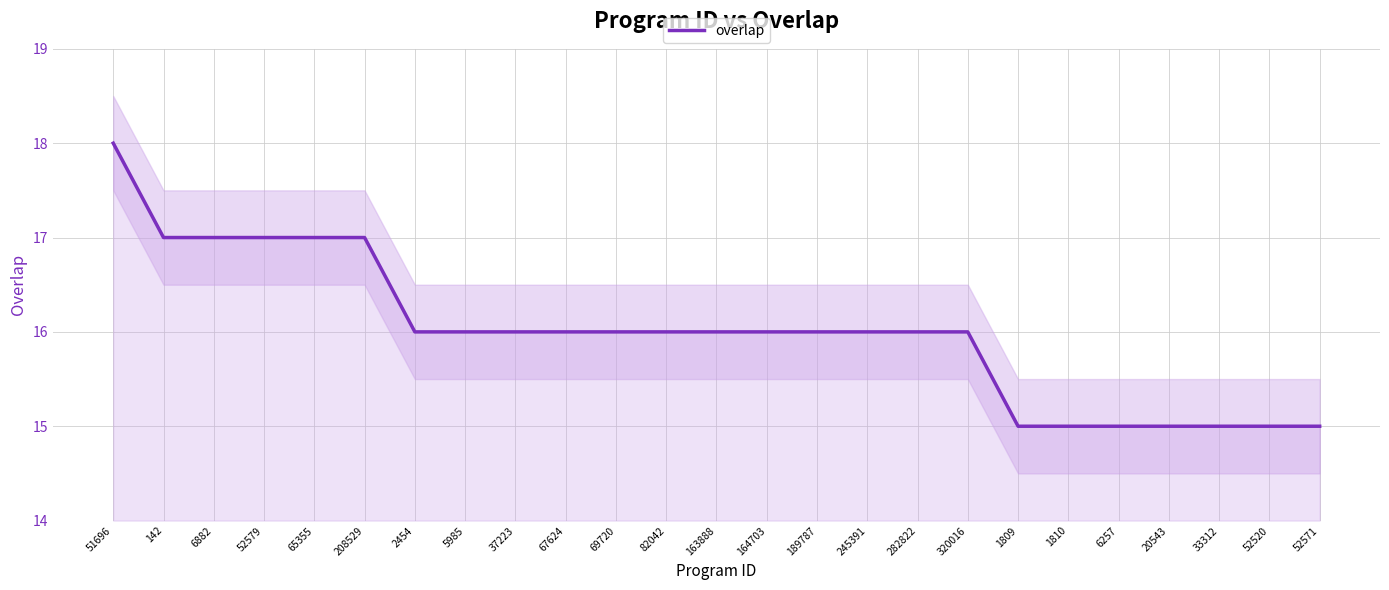

What is the label of the 11th point from the left?

69720